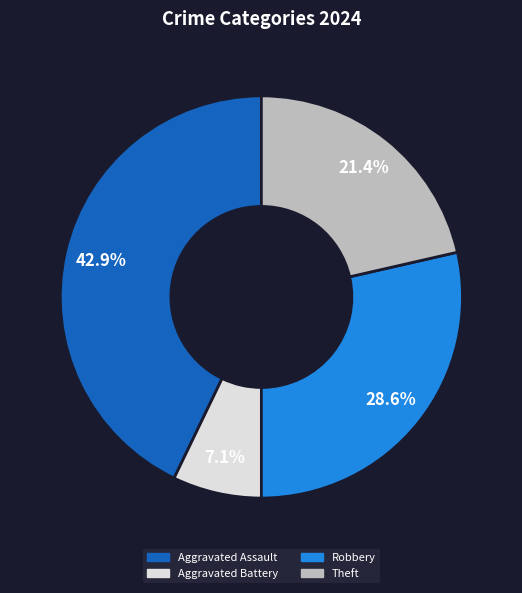

Does any single category account for the majority?

No